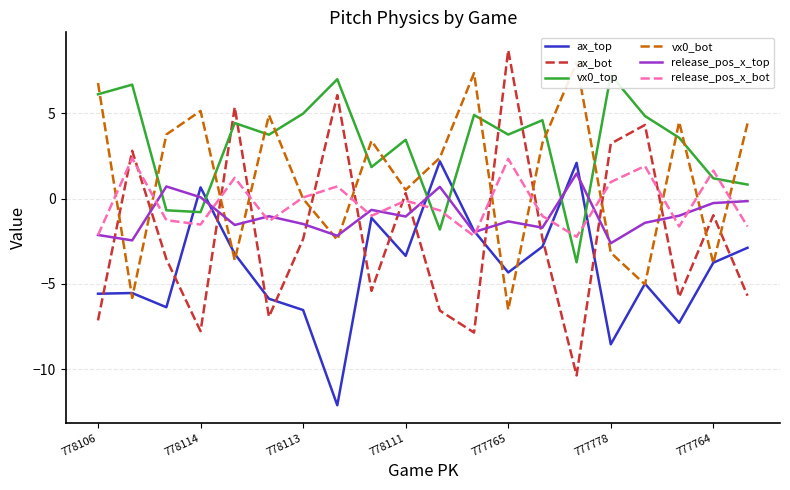

How many times do ax_top and release_pos_x_bot cross each other?

6